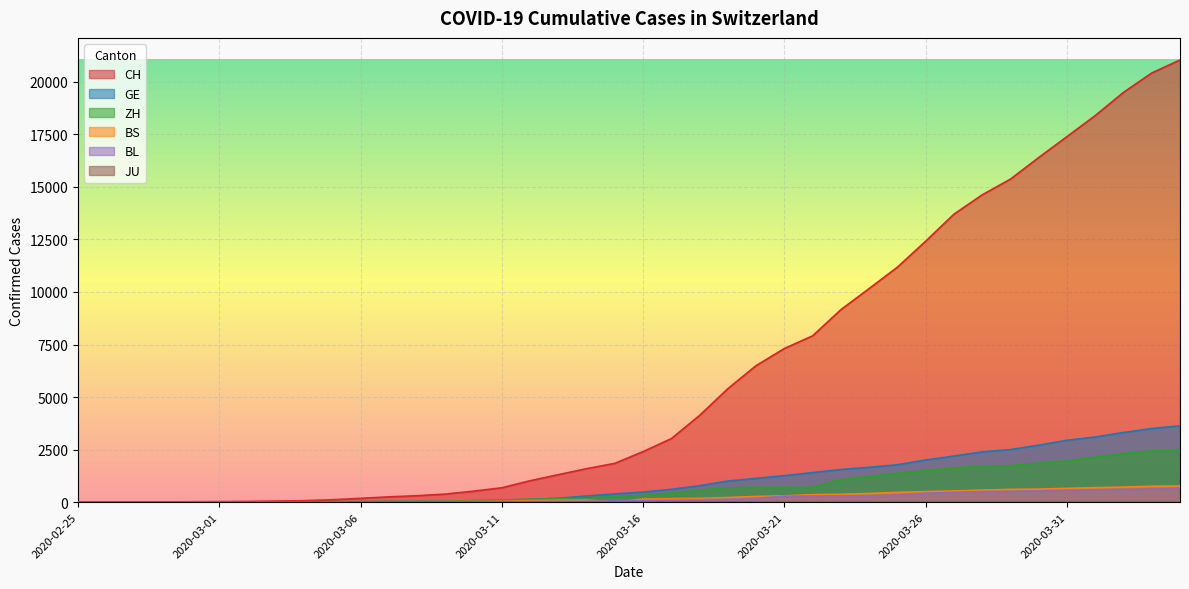

What is the label of the 22nd point from the right?

2020-03-14